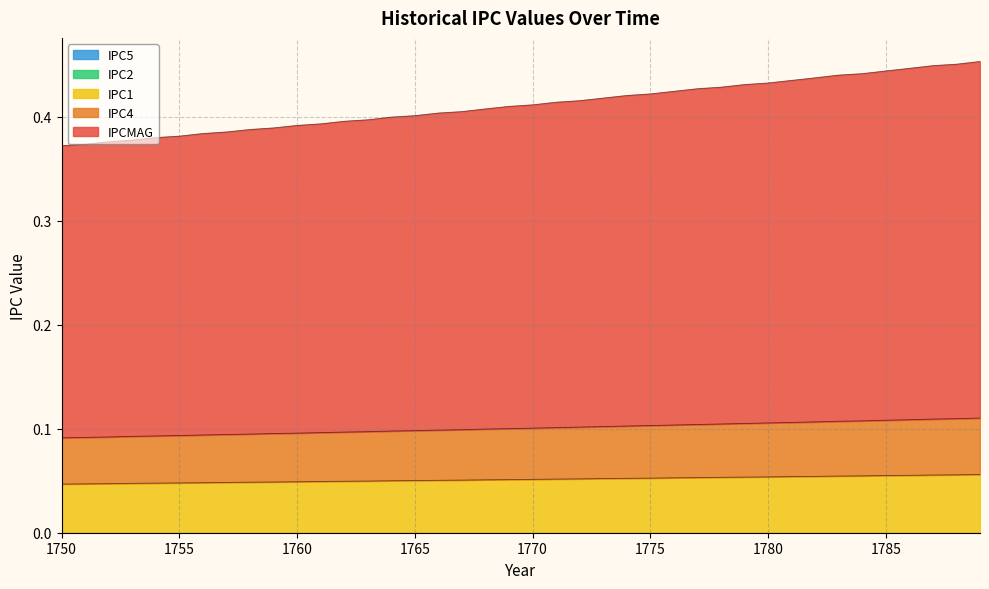

True or false: IPC4 has a value of 0.1 at 1766.

False